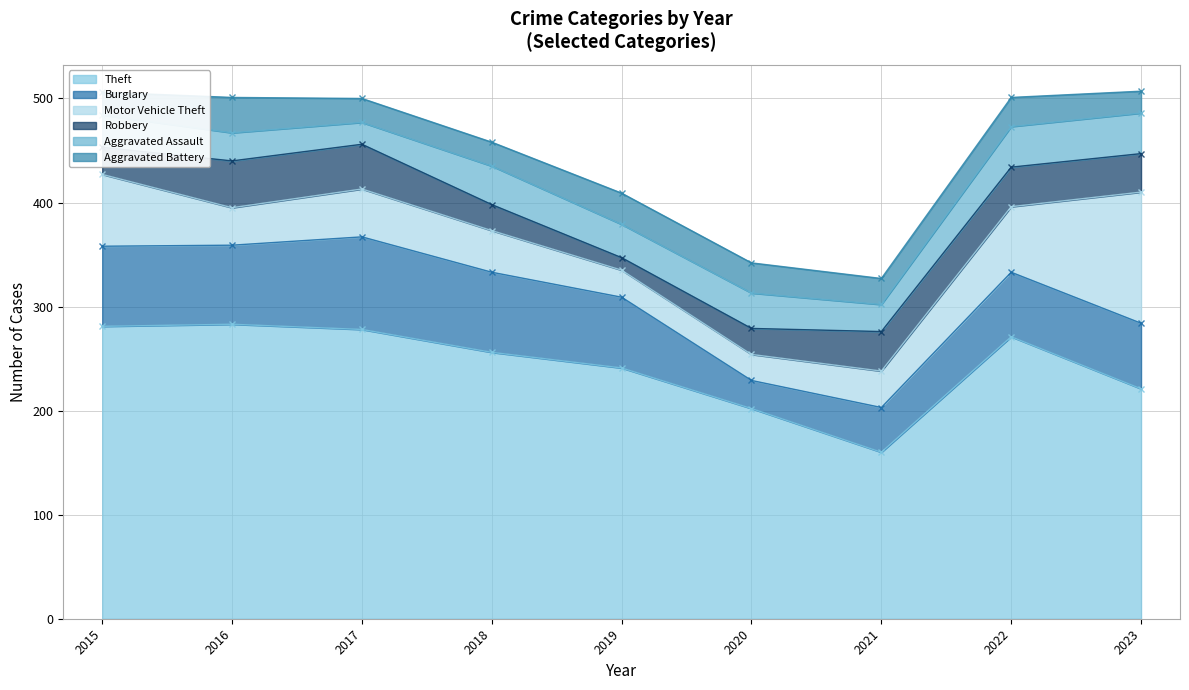

How many lines are shown in the chart?

6